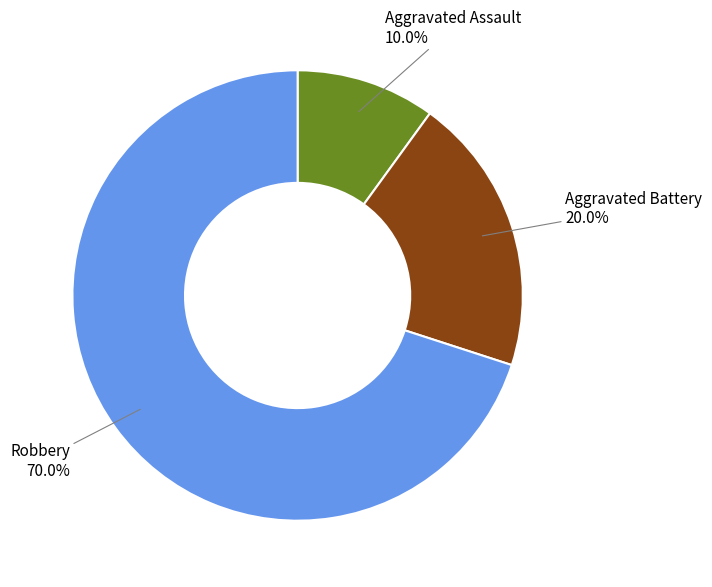

Does any single category account for the majority?

Yes